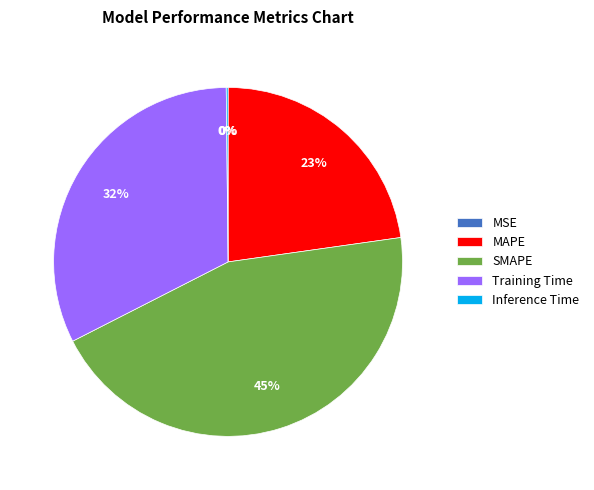

To the nearest percent, what is the average slice percentage?

20%